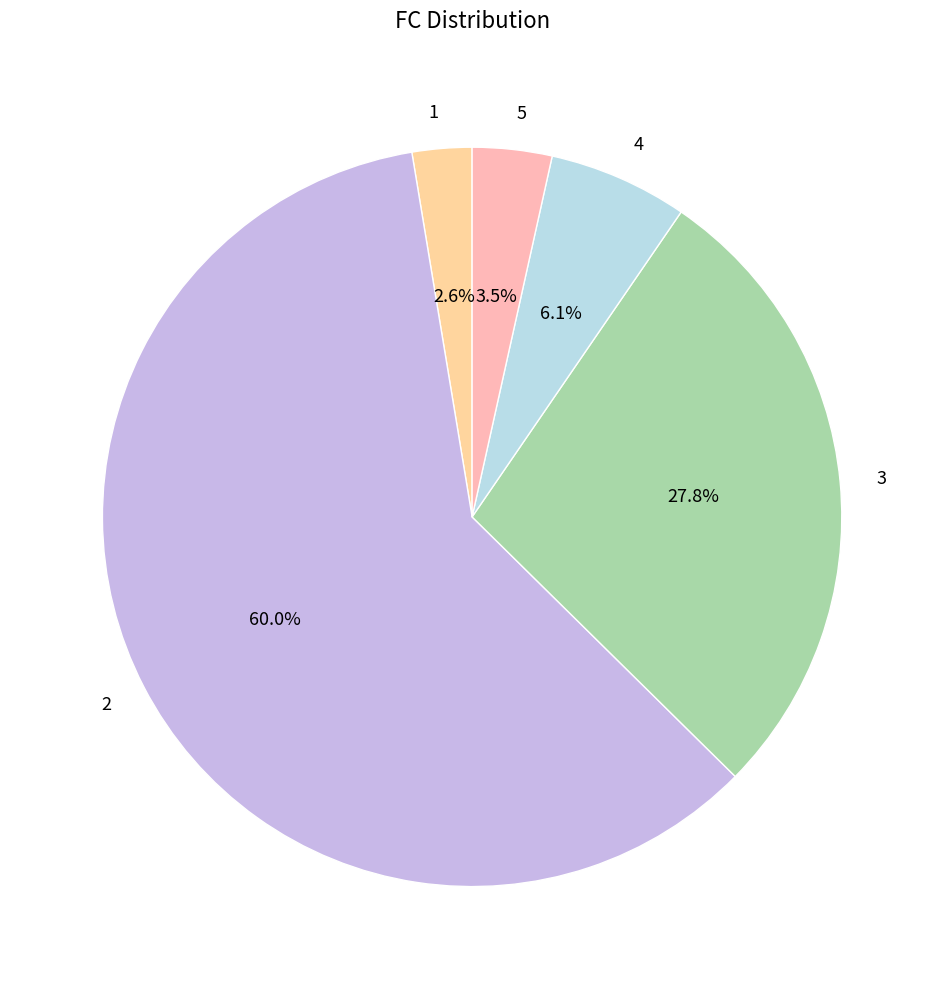

Which slice is the largest?

2